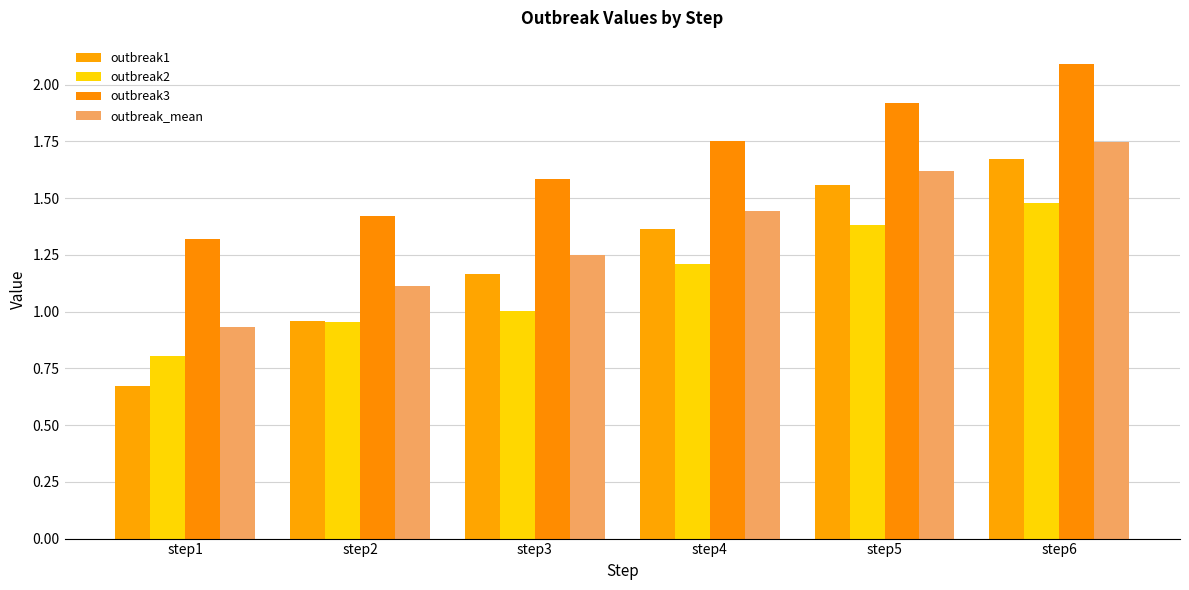

What is the difference between the maximum and minimum values in the outbreak2 series?

0.7